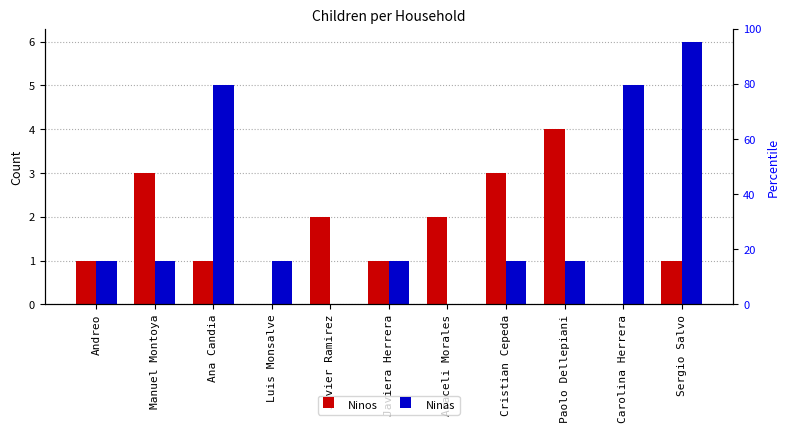

What is the total value across all series at Manuel Montoya?

4